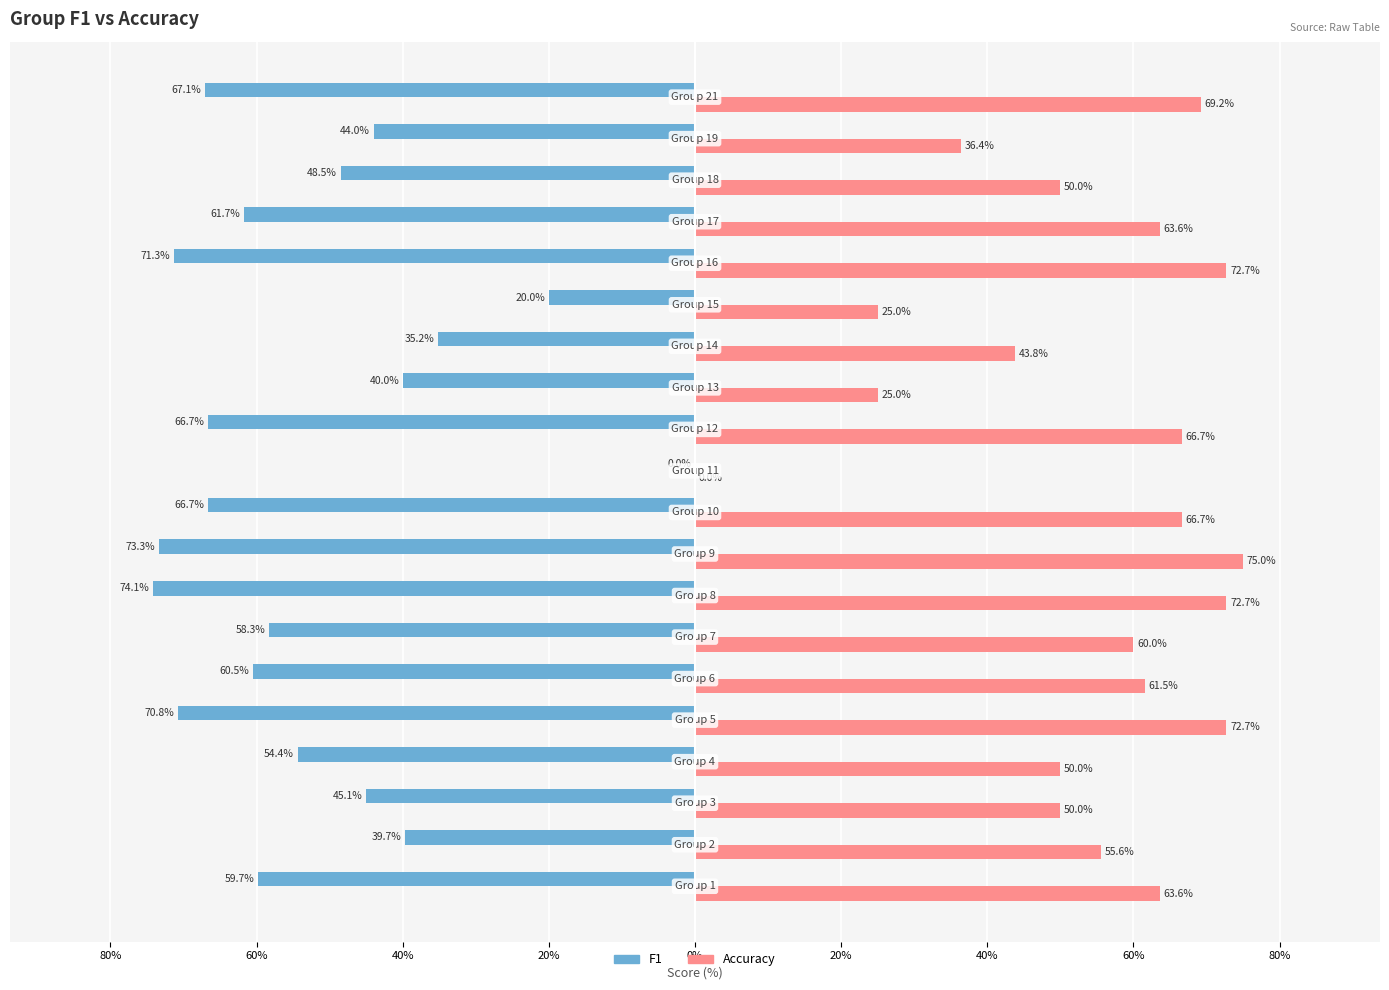

What is the average value of the Accuracy series?

54.0